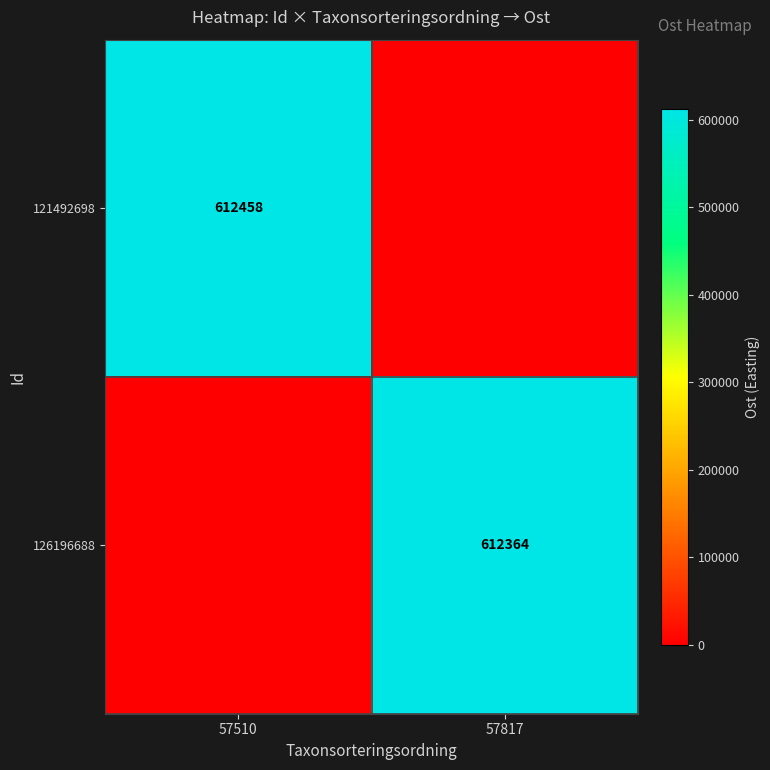

Is the value of 126196688 at 57817 greater than the value of 121492698 at 57510?

No